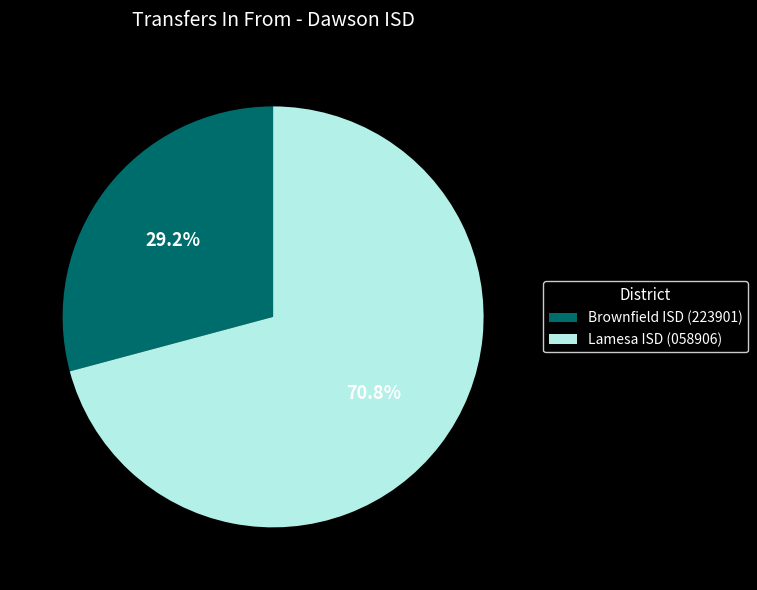

How many segments does this pie chart have?

2